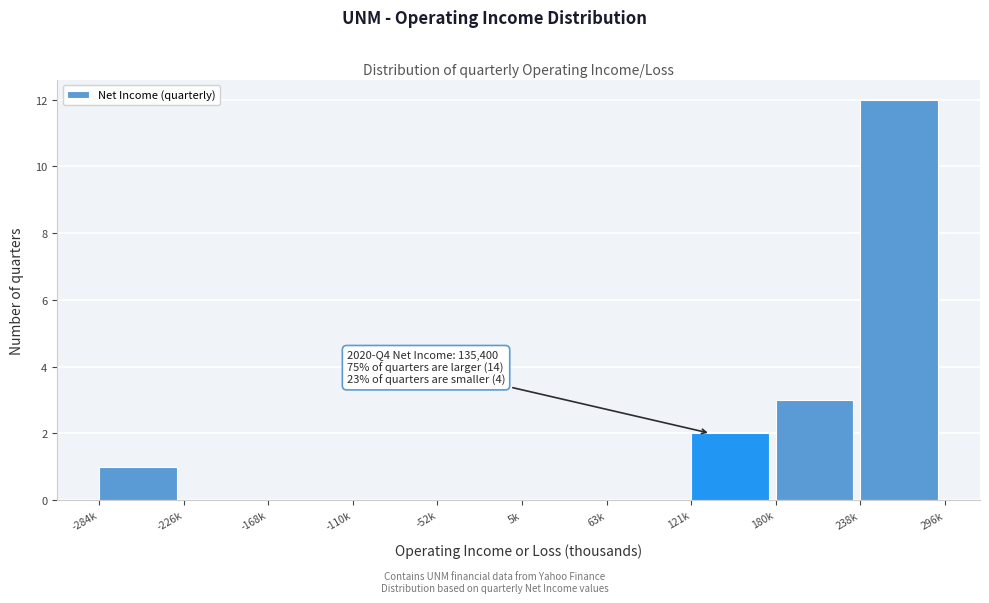

Reading left to right, extract all data points from this chart.

-284k=1	-226k=0	-168k=0	-110k=0	-52k=0	5k=0	63k=0	121k=2	180k=3	238k=12